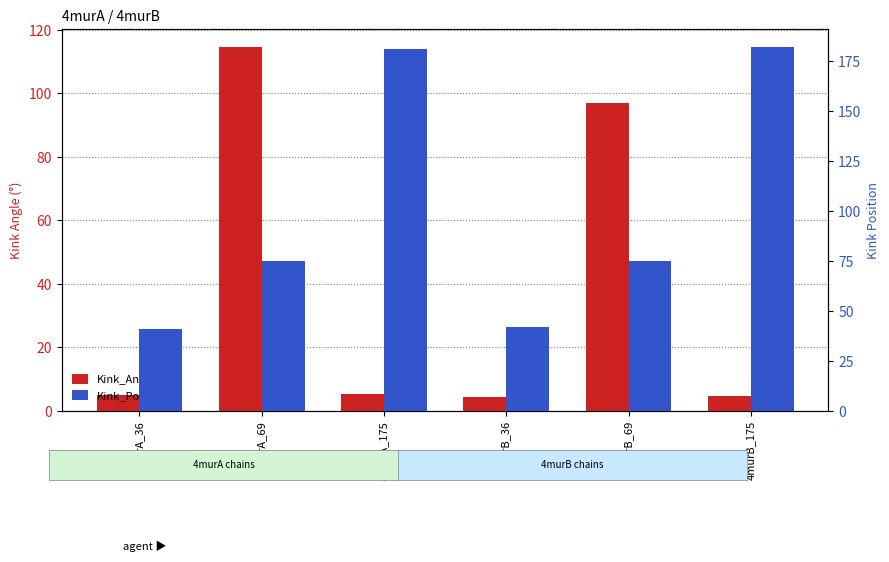

How many values in the Kink_Position series are below 75?

2